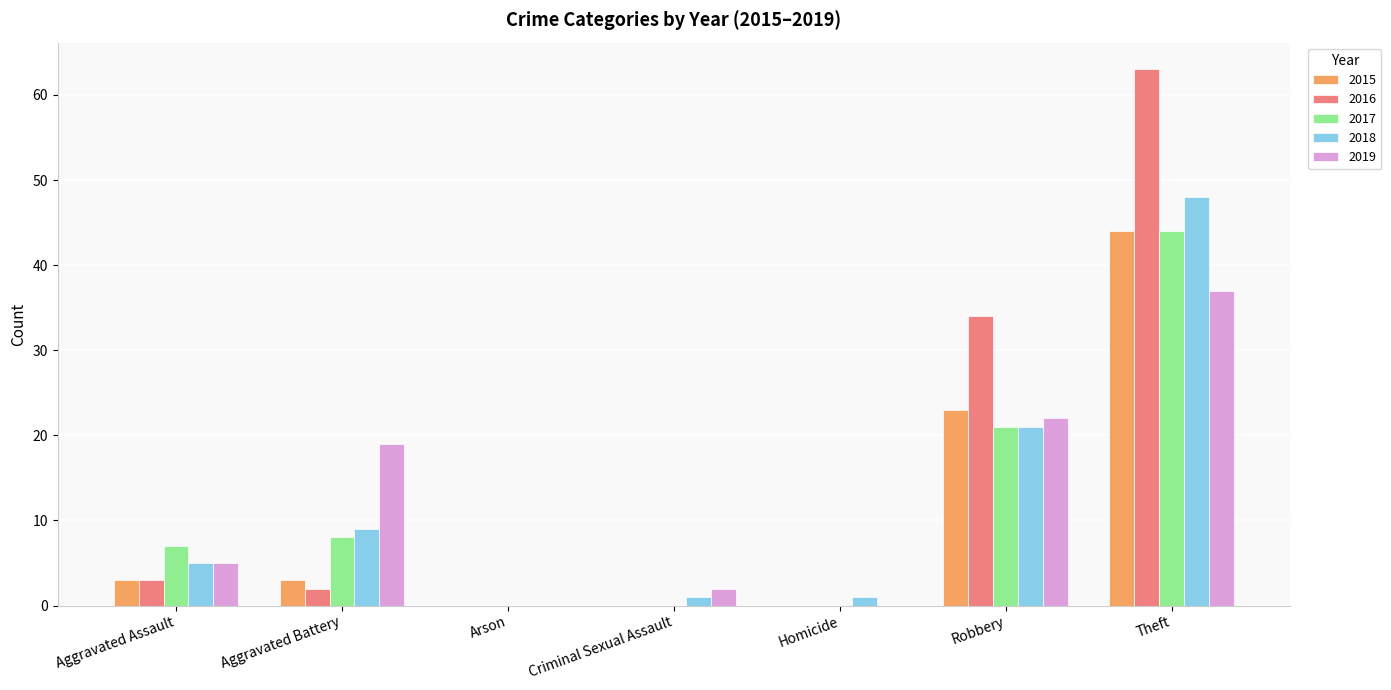

What is the spread (max minus min) of values at Aggravated Assault?

4